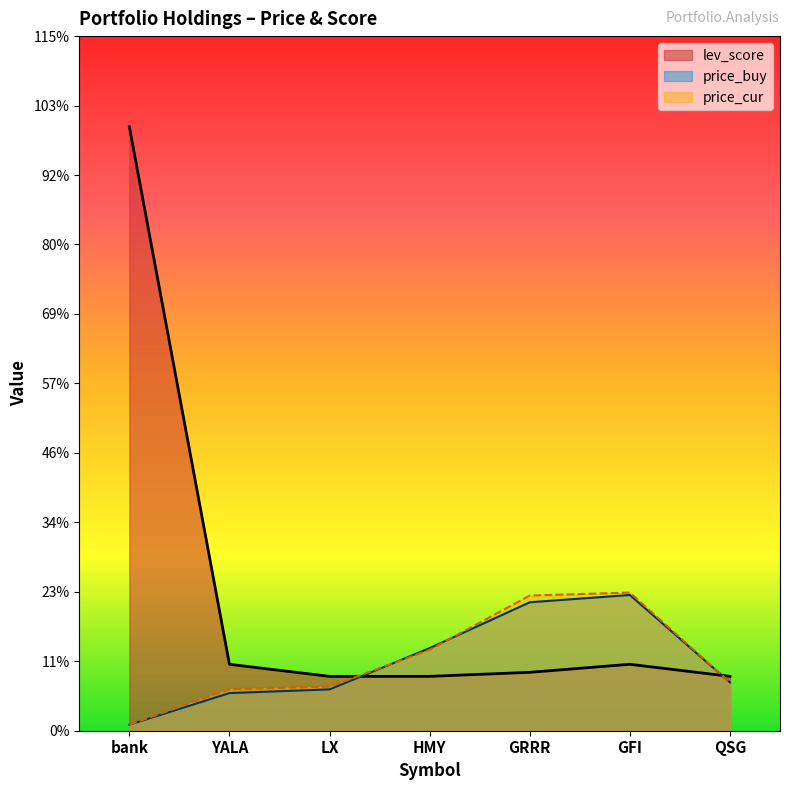

What is the maximum value for price_buy?

22.5